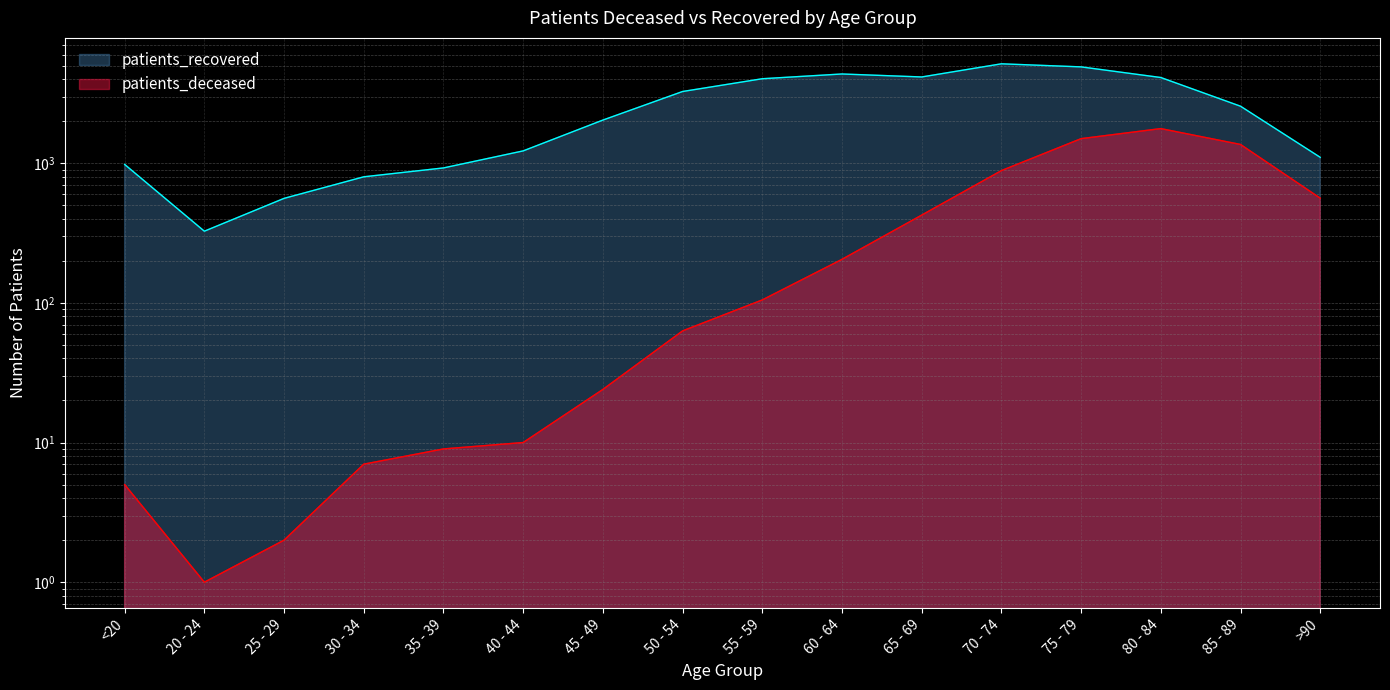

At which category does patients_recovered reach its first local valley?

20 - 24